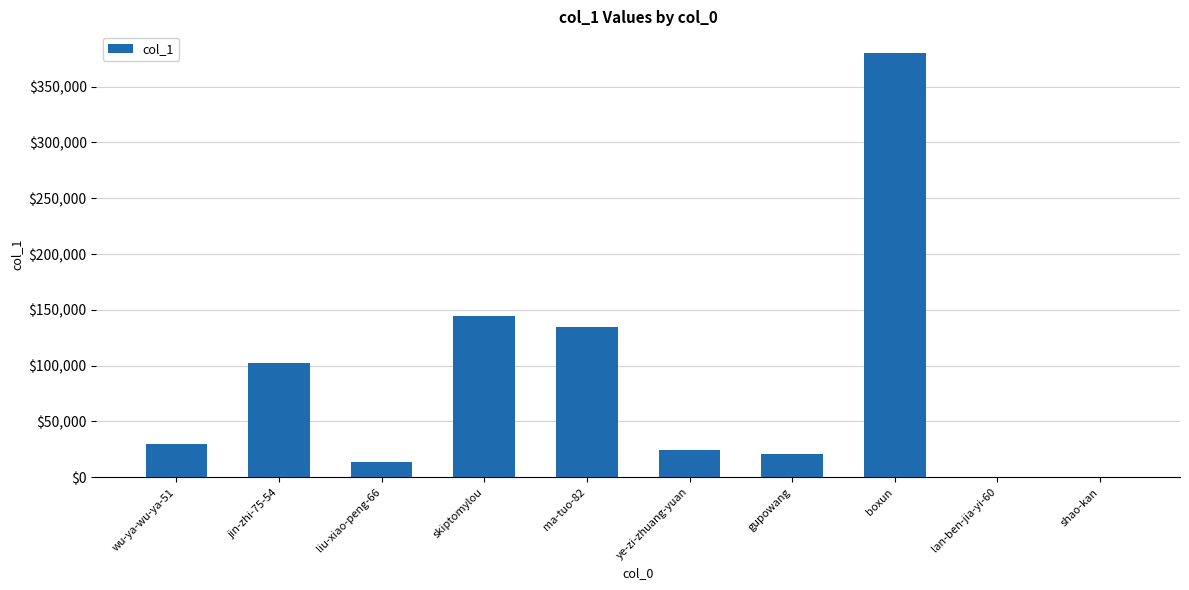

True or false: the data shows 12715 at wu-ya-wu-ya-51.

False